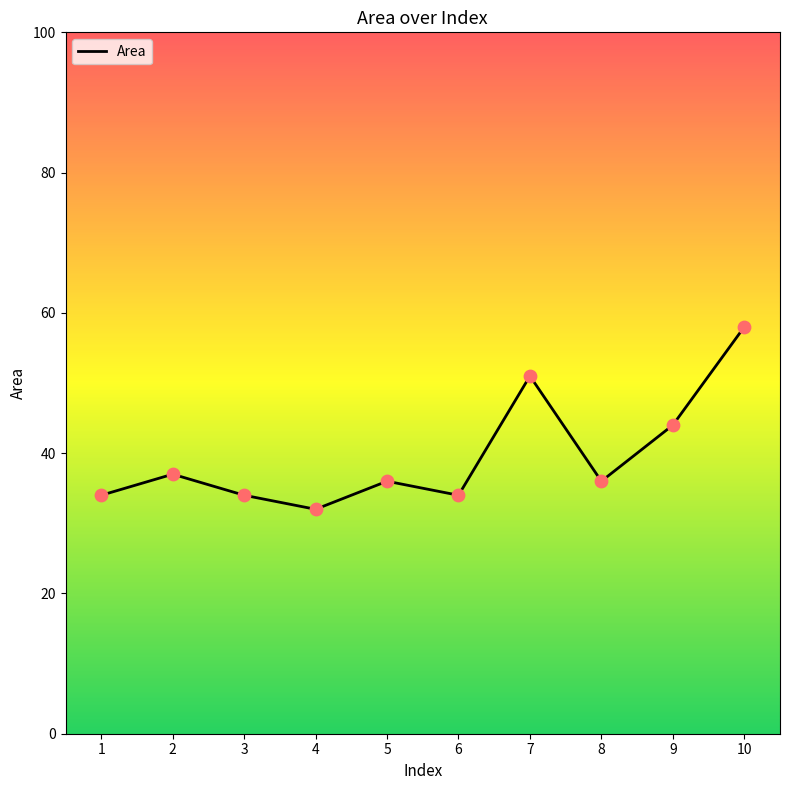

What is the change in value from 3 to 10?

+24